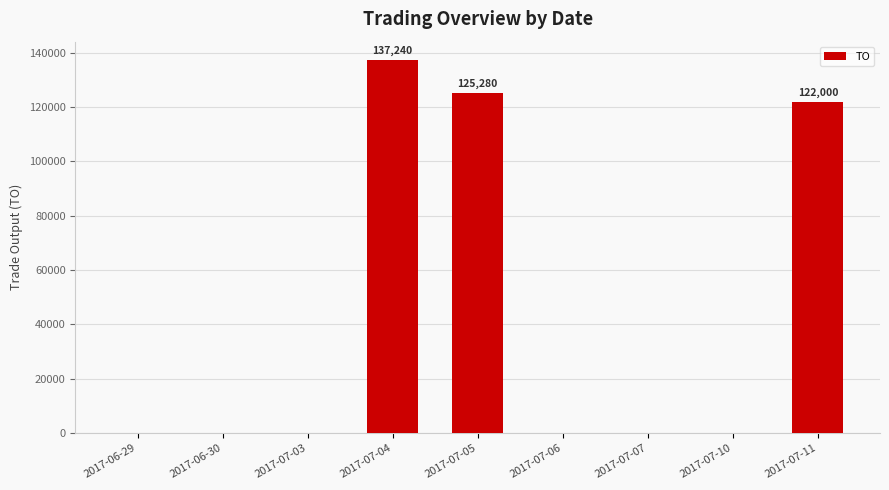

At which category does the chart reach its peak across all series?

2017-07-04